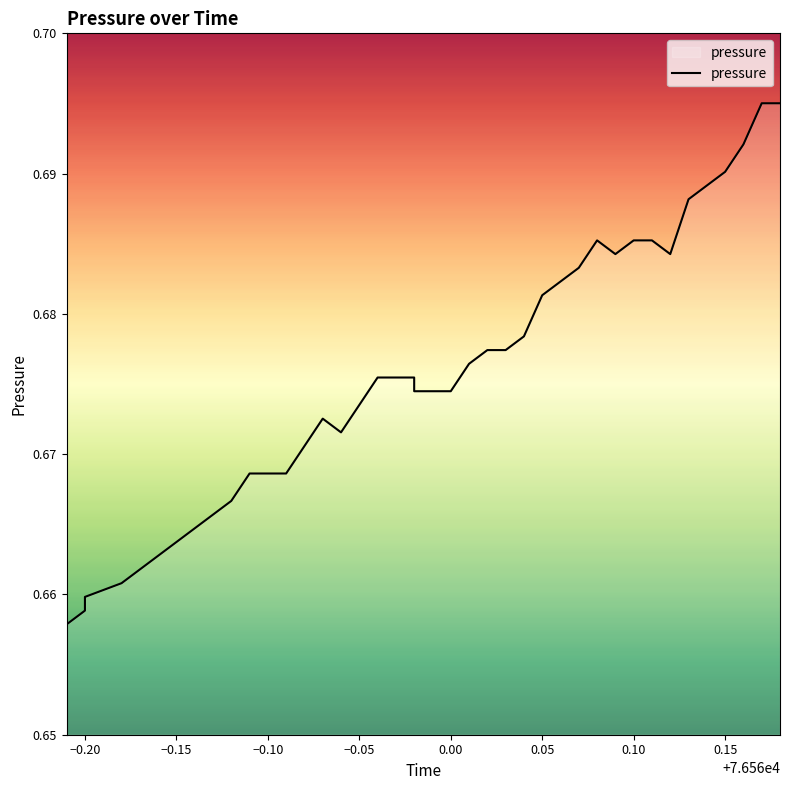

Is this an area chart (filled region under the line)?

No